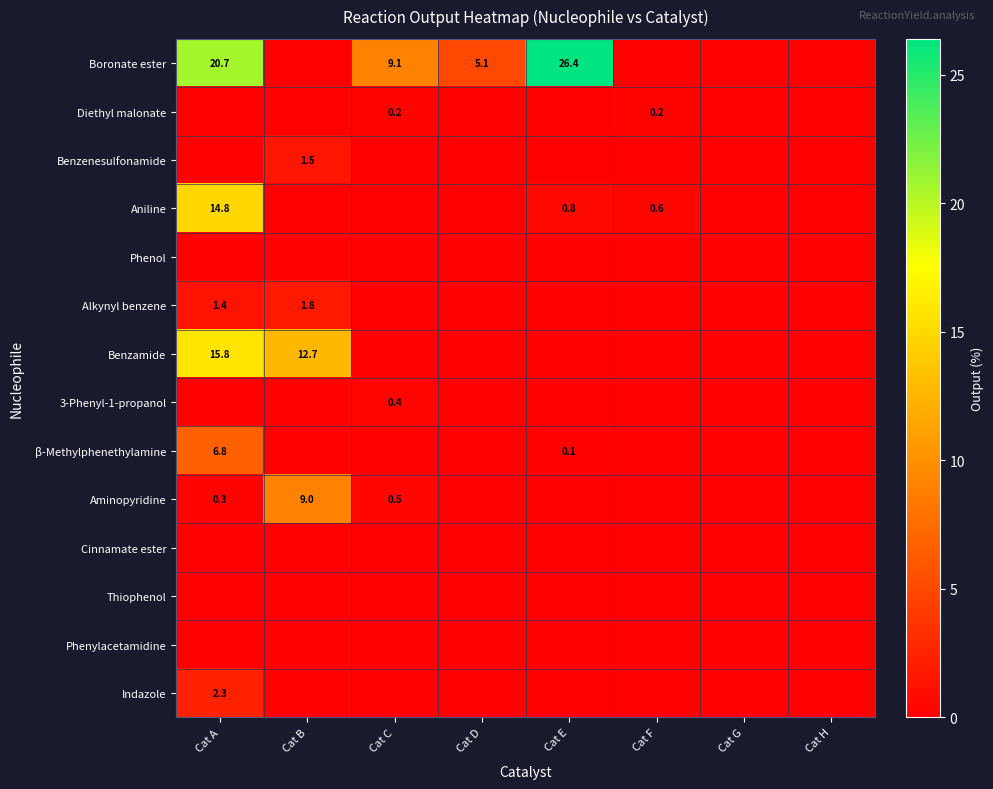

Between Cat D and Cat H, which series saw the biggest shift?

Boronate ester